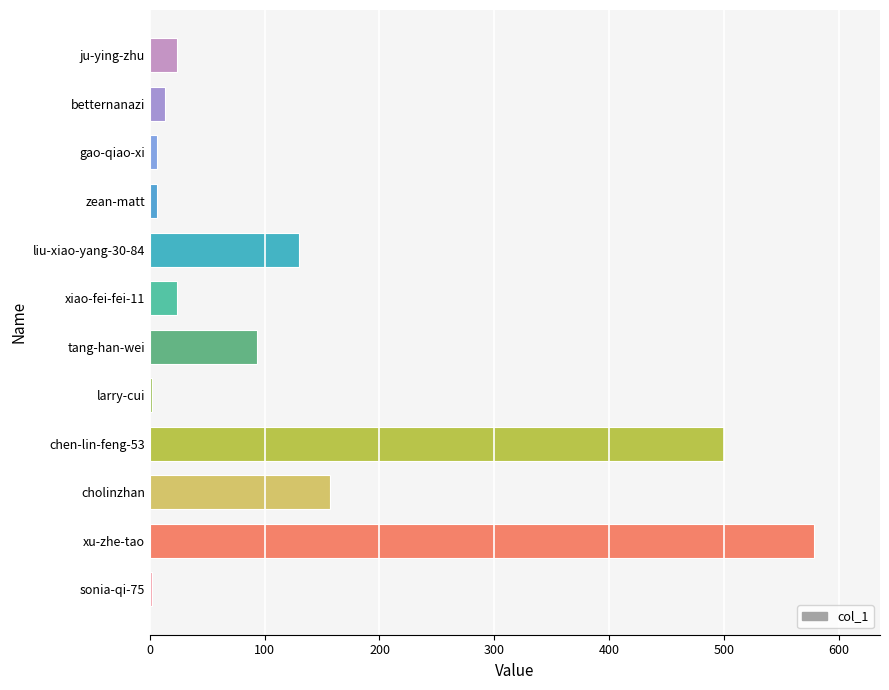

The chart shows a value of 6 at gao-qiao-xi. True or false?

True